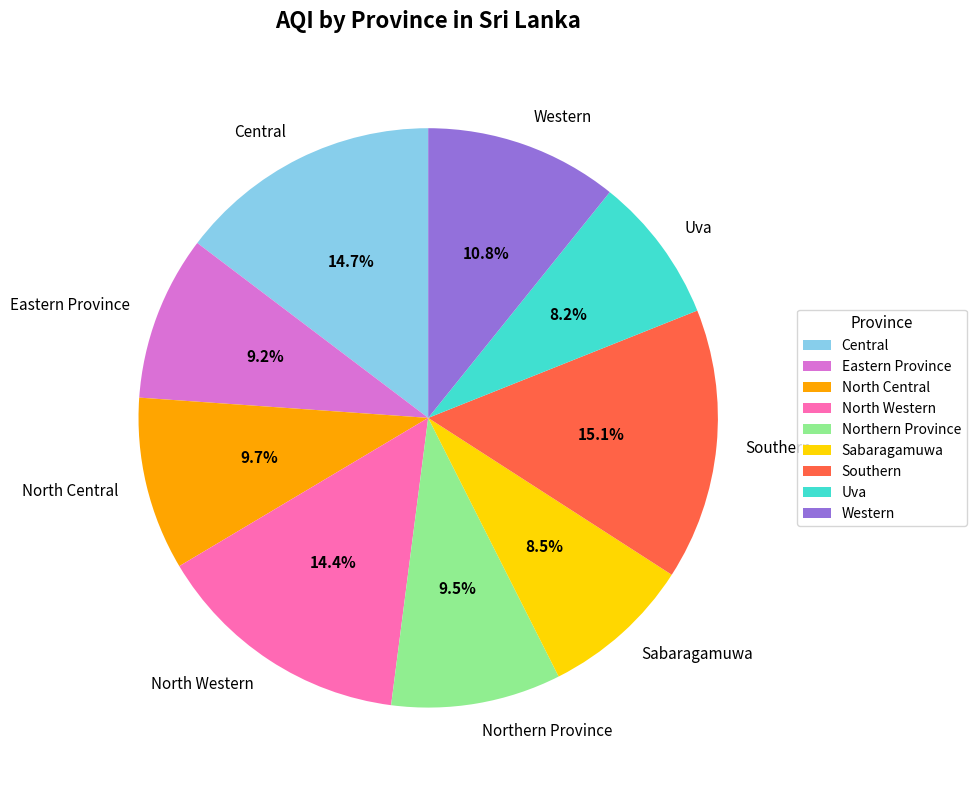

Does any single category account for the majority?

No